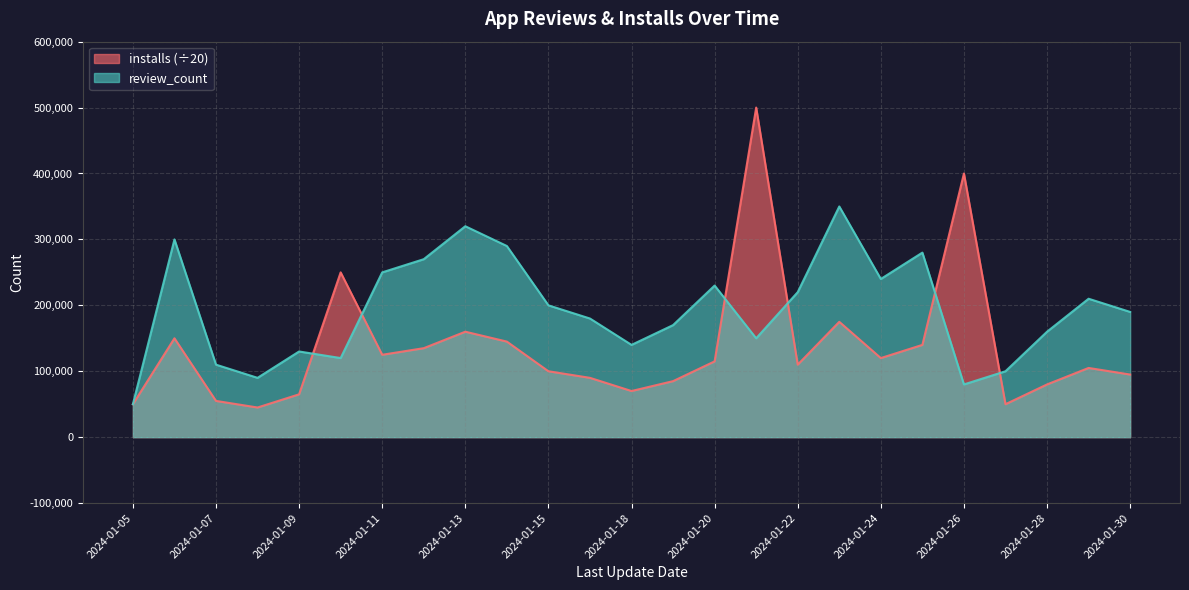

Is it true that review_count equals 311569 at 2024-01-30?

False